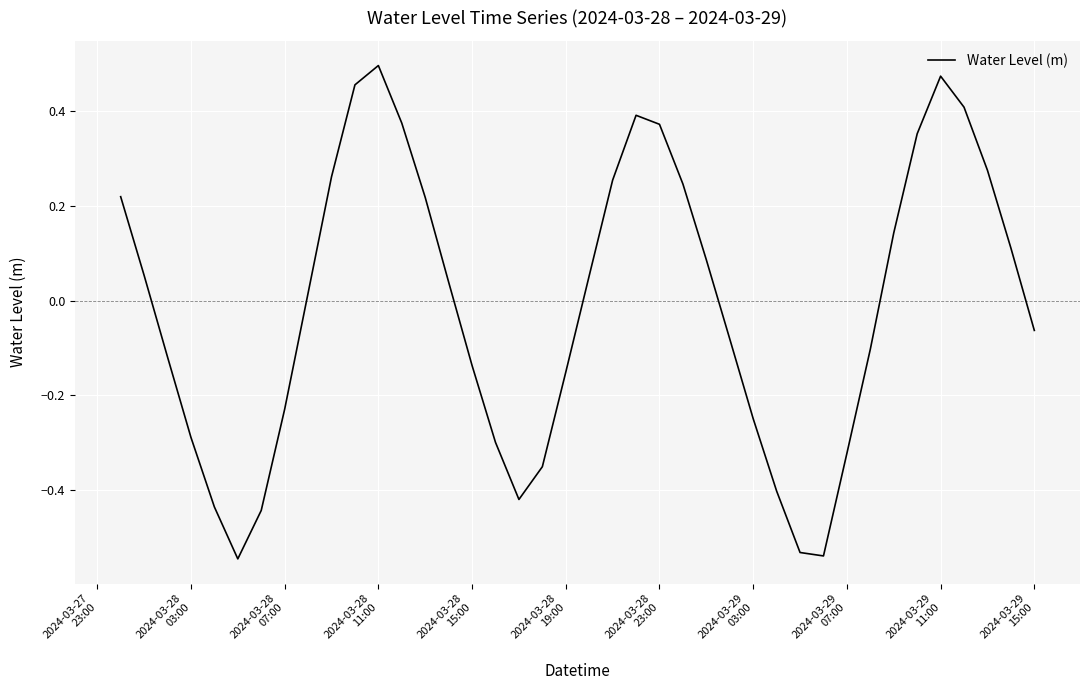

What is the difference between the maximum and minimum values?

1.0